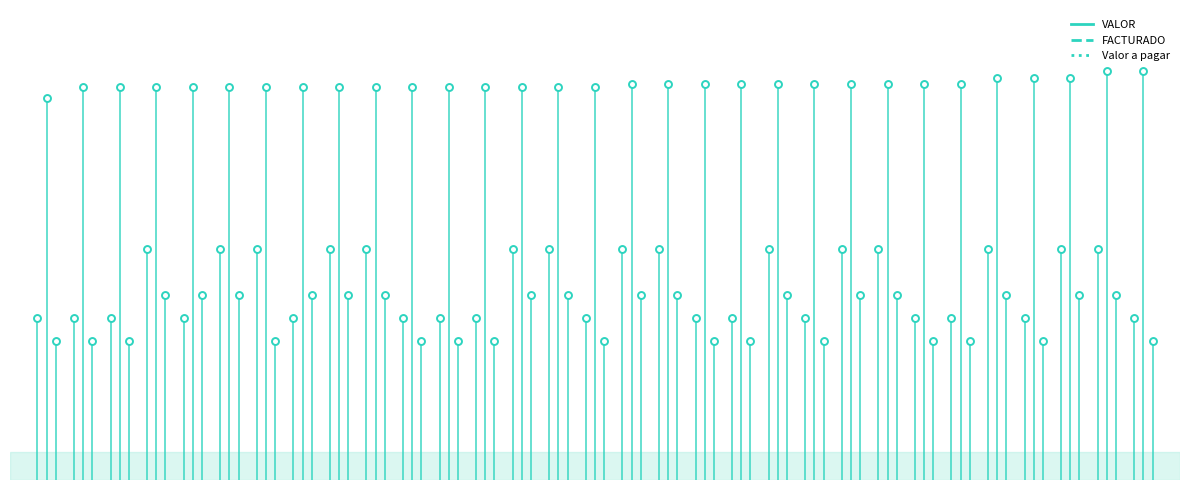

At how many categories does at least one series exceed 218?

1